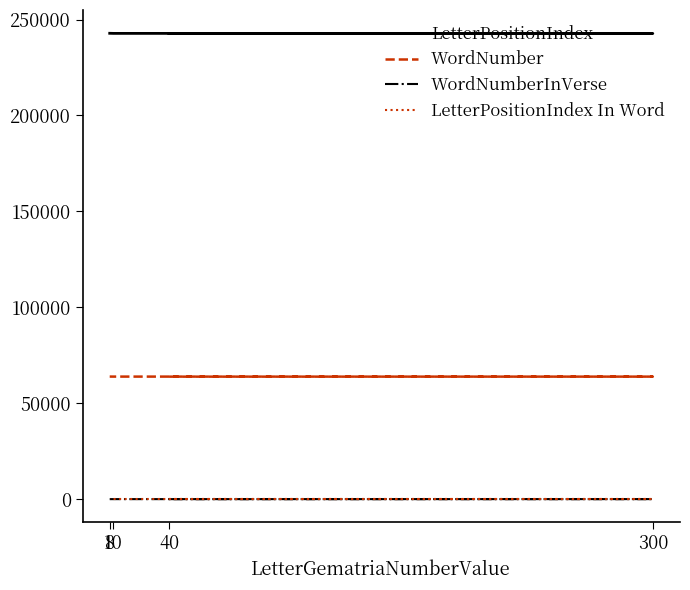

What is the difference between the second highest and minimum values in the LetterPositionIndex series?

100